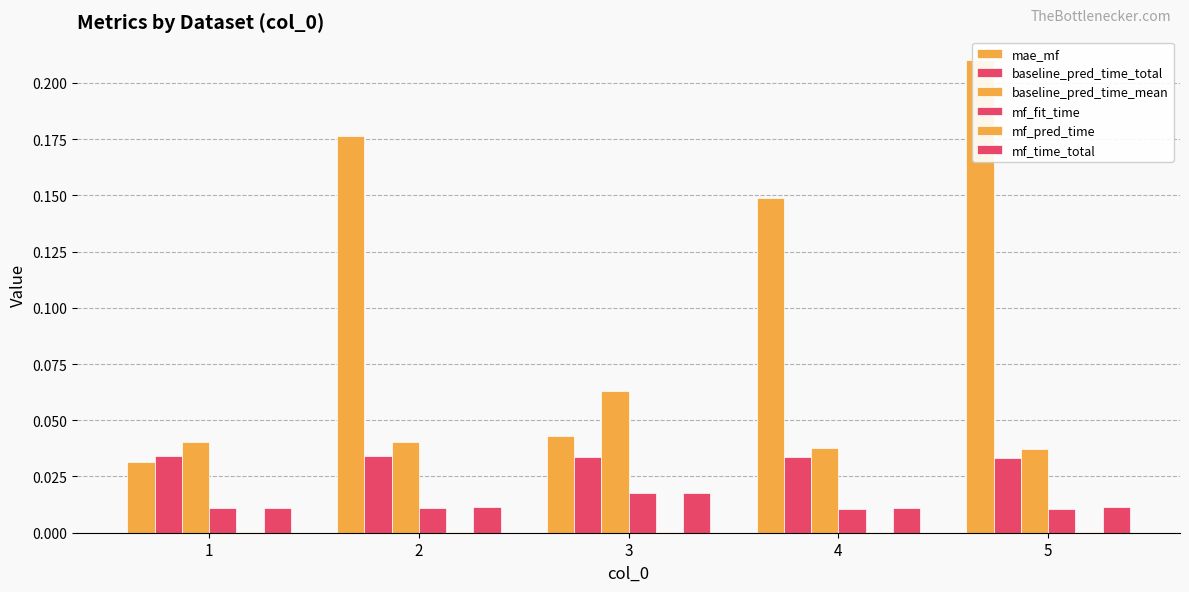

Does the chart contain stacked bars?

No